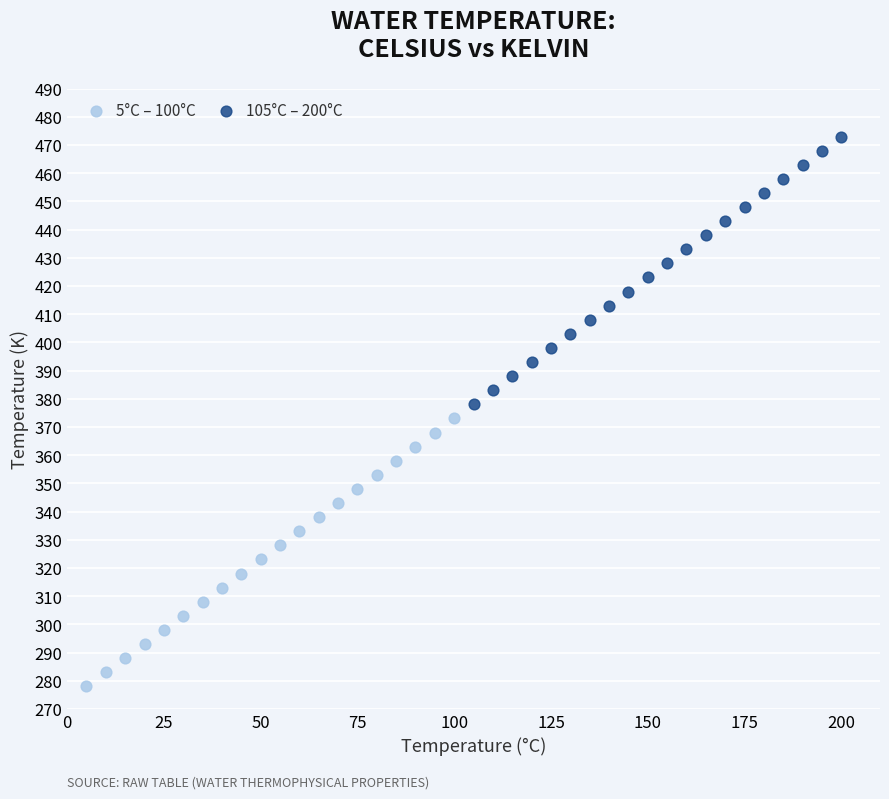

What are all the series names shown in the legend?

5°C – 100°C, 105°C – 200°C